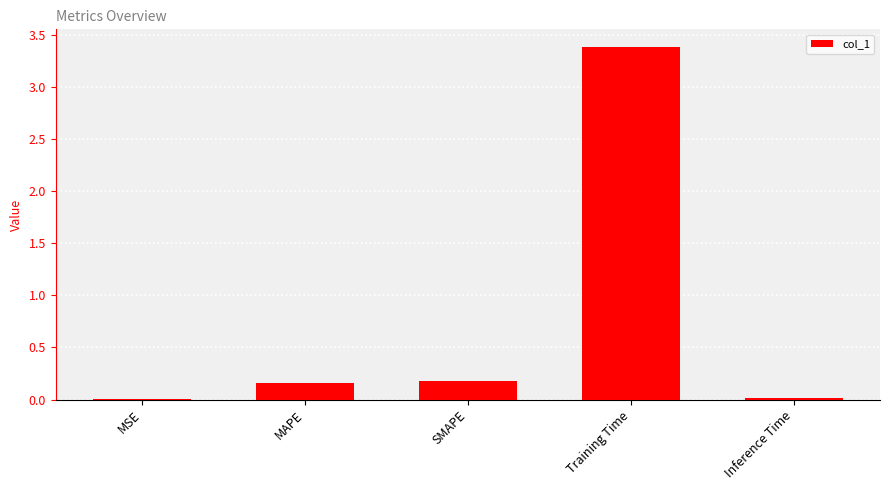

Is it true that the value at Inference Time is 0.0?

True